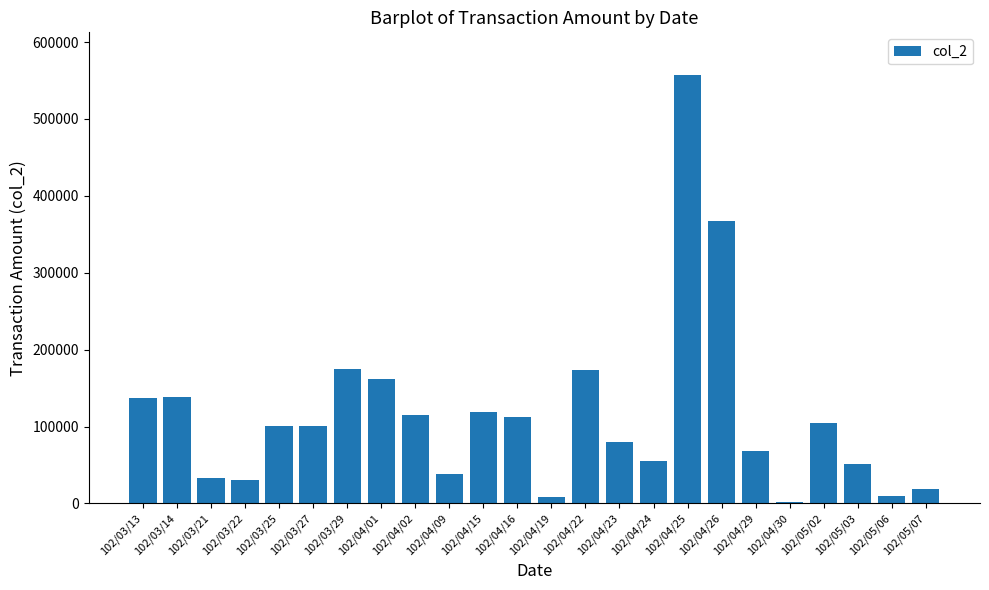

What position from the right is 102/04/01?

17